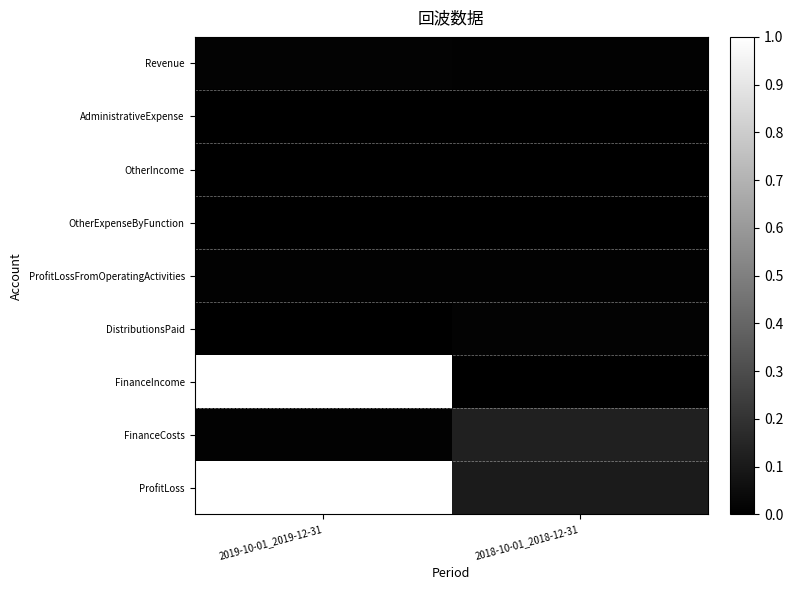

Reading left to right, extract all data points from this chart.

Revenue: 2019-10-01_2019-12-31=0.0	2018-10-01_2018-12-31=0.0
AdministrativeExpense: 2019-10-01_2019-12-31=0.0	2018-10-01_2018-12-31=0.0
OtherIncome: 2019-10-01_2019-12-31=0.0	2018-10-01_2018-12-31=0.0
OtherExpenseByFunction: 2019-10-01_2019-12-31=0.0	2018-10-01_2018-12-31=0.0
ProfitLossFromOperatingActivities: 2019-10-01_2019-12-31=0.0	2018-10-01_2018-12-31=0.0
DistributionsPaid: 2019-10-01_2019-12-31=0.0	2018-10-01_2018-12-31=0.0
FinanceIncome: 2019-10-01_2019-12-31=1.0	2018-10-01_2018-12-31=0.0
FinanceCosts: 2019-10-01_2019-12-31=0.0	2018-10-01_2018-12-31=0.1
ProfitLoss: 2019-10-01_2019-12-31=1.0	2018-10-01_2018-12-31=0.1